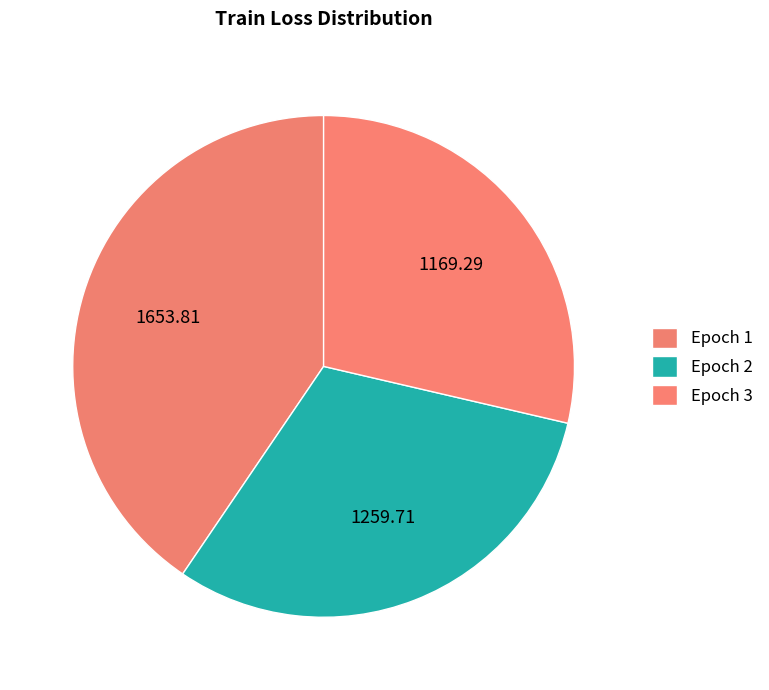

How many slices are in this pie chart?

3